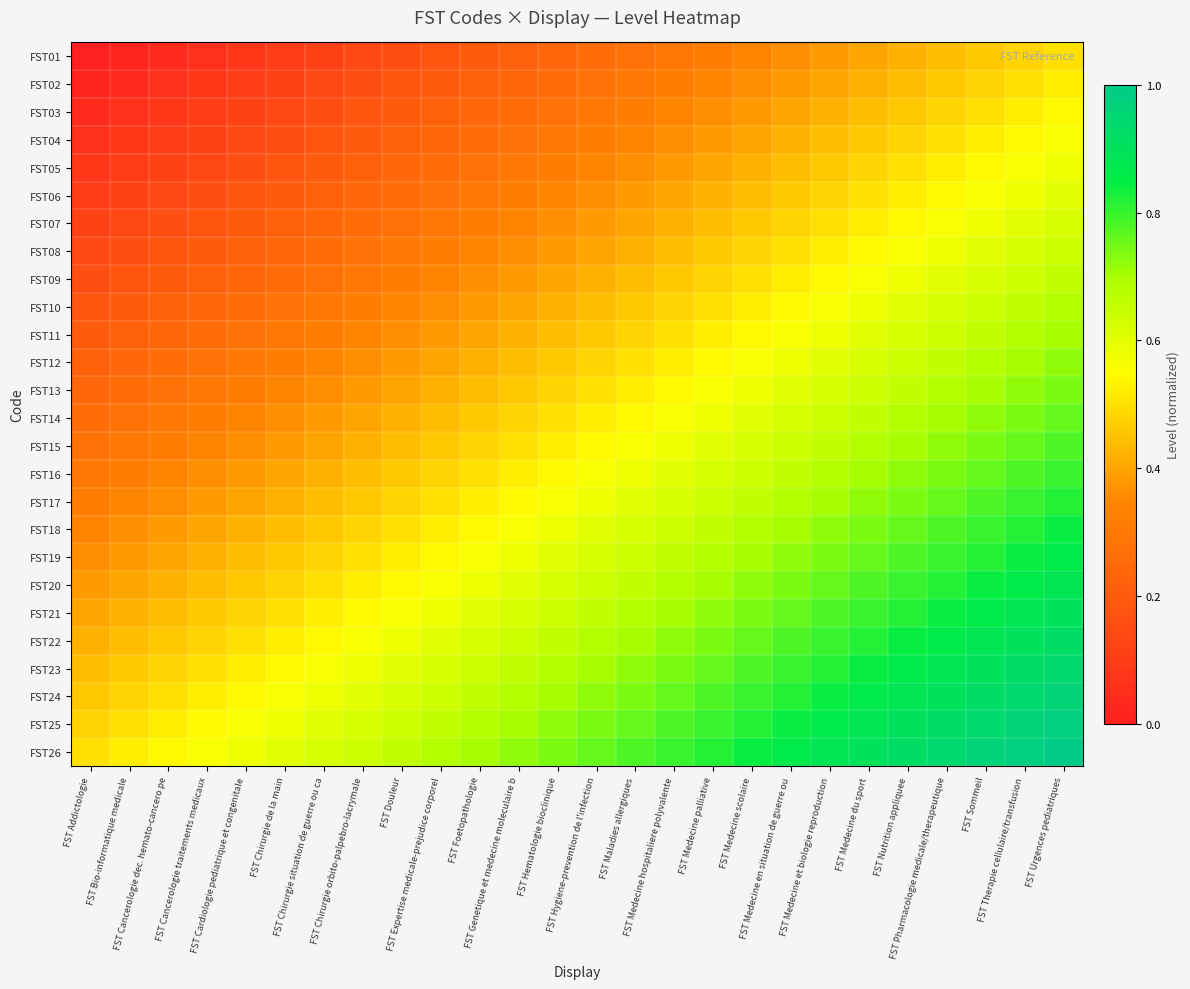

Reading left to right, extract all data points from this chart.

FST01: FST Addictologie=0.0	FST Bio-informatique medicale=0.0	FST Cancerologie dec. hemato-cancero pe=0.0	FST Cancerologie traitements medicaux=0.1	FST Cardiologie pediatrique et congenitale=0.1	FST Chirurgie de la main=0.1	FST Chirurgie situation de guerre ou ca=0.1	FST Chirurgie orbito-palpebro-lacrymale=0.1	FST Douleur=0.2	FST Expertise medicale-prejudice corporel=0.2	FST Foetopathologie=0.2	FST Genetique et medecine moleculaire b=0.2	FST Hematologie bioclinique=0.2	FST Hygiene-prevention de l'infection=0.3	FST Maladies allergiques=0.3	FST Medecine hospitaliere polyvalente=0.3	FST Medecine palliative=0.3	FST Medecine scolaire=0.3	FST Medecine en situation de guerre ou=0.4	FST Medecine et biologie reproduction=0.4	FST Medecine du sport=0.4	FST Nutrition appliquee=0.4	FST Pharmacologie medicale/therapeutique=0.4	FST Sommeil=0.5	FST Therapie cellulaire/transfusion=0.5	FST Urgences pediatriques=0.5
FST02: FST Addictologie=0.0	FST Bio-informatique medicale=0.0	FST Cancerologie dec. hemato-cancero pe=0.1	FST Cancerologie traitements medicaux=0.1	FST Cardiologie pediatrique et congenitale=0.1	FST Chirurgie de la main=0.1	FST Chirurgie situation de guerre ou ca=0.1	FST Chirurgie orbito-palpebro-lacrymale=0.2	FST Douleur=0.2	FST Expertise medicale-prejudice corporel=0.2	FST Foetopathologie=0.2	FST Genetique et medecine moleculaire b=0.2	FST Hematologie bioclinique=0.3	FST Hygiene-prevention de l'infection=0.3	FST Maladies allergiques=0.3	FST Medecine hospitaliere polyvalente=0.3	FST Medecine palliative=0.3	FST Medecine scolaire=0.4	FST Medecine en situation de guerre ou=0.4	FST Medecine et biologie reproduction=0.4	FST Medecine du sport=0.4	FST Nutrition appliquee=0.4	FST Pharmacologie medicale/therapeutique=0.5	FST Sommeil=0.5	FST Therapie cellulaire/transfusion=0.5	FST Urgences pediatriques=0.5
FST03: FST Addictologie=0.0	FST Bio-informatique medicale=0.1	FST Cancerologie dec. hemato-cancero pe=0.1	FST Cancerologie traitements medicaux=0.1	FST Cardiologie pediatrique et congenitale=0.1	FST Chirurgie de la main=0.1	FST Chirurgie situation de guerre ou ca=0.2	FST Chirurgie orbito-palpebro-lacrymale=0.2	FST Douleur=0.2	FST Expertise medicale-prejudice corporel=0.2	FST Foetopathologie=0.2	FST Genetique et medecine moleculaire b=0.3	FST Hematologie bioclinique=0.3	FST Hygiene-prevention de l'infection=0.3	FST Maladies allergiques=0.3	FST Medecine hospitaliere polyvalente=0.3	FST Medecine palliative=0.4	FST Medecine scolaire=0.4	FST Medecine en situation de guerre ou=0.4	FST Medecine et biologie reproduction=0.4	FST Medecine du sport=0.4	FST Nutrition appliquee=0.5	FST Pharmacologie medicale/therapeutique=0.5	FST Sommeil=0.5	FST Therapie cellulaire/transfusion=0.5	FST Urgences pediatriques=0.5
FST04: FST Addictologie=0.1	FST Bio-informatique medicale=0.1	FST Cancerologie dec. hemato-cancero pe=0.1	FST Cancerologie traitements medicaux=0.1	FST Cardiologie pediatrique et congenitale=0.1	FST Chirurgie de la main=0.2	FST Chirurgie situation de guerre ou ca=0.2	FST Chirurgie orbito-palpebro-lacrymale=0.2	FST Douleur=0.2	FST Expertise medicale-prejudice corporel=0.2	FST Foetopathologie=0.3	FST Genetique et medecine moleculaire b=0.3	FST Hematologie bioclinique=0.3	FST Hygiene-prevention de l'infection=0.3	FST Maladies allergiques=0.3	FST Medecine hospitaliere polyvalente=0.4	FST Medecine palliative=0.4	FST Medecine scolaire=0.4	FST Medecine en situation de guerre ou=0.4	FST Medecine et biologie reproduction=0.4	FST Medecine du sport=0.5	FST Nutrition appliquee=0.5	FST Pharmacologie medicale/therapeutique=0.5	FST Sommeil=0.5	FST Therapie cellulaire/transfusion=0.5	FST Urgences pediatriques=0.6
FST05: FST Addictologie=0.1	FST Bio-informatique medicale=0.1	FST Cancerologie dec. hemato-cancero pe=0.1	FST Cancerologie traitements medicaux=0.1	FST Cardiologie pediatrique et congenitale=0.2	FST Chirurgie de la main=0.2	FST Chirurgie situation de guerre ou ca=0.2	FST Chirurgie orbito-palpebro-lacrymale=0.2	FST Douleur=0.2	FST Expertise medicale-prejudice corporel=0.3	FST Foetopathologie=0.3	FST Genetique et medecine moleculaire b=0.3	FST Hematologie bioclinique=0.3	FST Hygiene-prevention de l'infection=0.3	FST Maladies allergiques=0.4	FST Medecine hospitaliere polyvalente=0.4	FST Medecine palliative=0.4	FST Medecine scolaire=0.4	FST Medecine en situation de guerre ou=0.4	FST Medecine et biologie reproduction=0.5	FST Medecine du sport=0.5	FST Nutrition appliquee=0.5	FST Pharmacologie medicale/therapeutique=0.5	FST Sommeil=0.5	FST Therapie cellulaire/transfusion=0.6	FST Urgences pediatriques=0.6
FST06: FST Addictologie=0.1	FST Bio-informatique medicale=0.1	FST Cancerologie dec. hemato-cancero pe=0.1	FST Cancerologie traitements medicaux=0.2	FST Cardiologie pediatrique et congenitale=0.2	FST Chirurgie de la main=0.2	FST Chirurgie situation de guerre ou ca=0.2	FST Chirurgie orbito-palpebro-lacrymale=0.2	FST Douleur=0.3	FST Expertise medicale-prejudice corporel=0.3	FST Foetopathologie=0.3	FST Genetique et medecine moleculaire b=0.3	FST Hematologie bioclinique=0.3	FST Hygiene-prevention de l'infection=0.4	FST Maladies allergiques=0.4	FST Medecine hospitaliere polyvalente=0.4	FST Medecine palliative=0.4	FST Medecine scolaire=0.4	FST Medecine en situation de guerre ou=0.5	FST Medecine et biologie reproduction=0.5	FST Medecine du sport=0.5	FST Nutrition appliquee=0.5	FST Pharmacologie medicale/therapeutique=0.5	FST Sommeil=0.6	FST Therapie cellulaire/transfusion=0.6	FST Urgences pediatriques=0.6
FST07: FST Addictologie=0.1	FST Bio-informatique medicale=0.1	FST Cancerologie dec. hemato-cancero pe=0.2	FST Cancerologie traitements medicaux=0.2	FST Cardiologie pediatrique et congenitale=0.2	FST Chirurgie de la main=0.2	FST Chirurgie situation de guerre ou ca=0.2	FST Chirurgie orbito-palpebro-lacrymale=0.3	FST Douleur=0.3	FST Expertise medicale-prejudice corporel=0.3	FST Foetopathologie=0.3	FST Genetique et medecine moleculaire b=0.3	FST Hematologie bioclinique=0.4	FST Hygiene-prevention de l'infection=0.4	FST Maladies allergiques=0.4	FST Medecine hospitaliere polyvalente=0.4	FST Medecine palliative=0.4	FST Medecine scolaire=0.5	FST Medecine en situation de guerre ou=0.5	FST Medecine et biologie reproduction=0.5	FST Medecine du sport=0.5	FST Nutrition appliquee=0.5	FST Pharmacologie medicale/therapeutique=0.6	FST Sommeil=0.6	FST Therapie cellulaire/transfusion=0.6	FST Urgences pediatriques=0.6
FST08: FST Addictologie=0.1	FST Bio-informatique medicale=0.2	FST Cancerologie dec. hemato-cancero pe=0.2	FST Cancerologie traitements medicaux=0.2	FST Cardiologie pediatrique et congenitale=0.2	FST Chirurgie de la main=0.2	FST Chirurgie situation de guerre ou ca=0.3	FST Chirurgie orbito-palpebro-lacrymale=0.3	FST Douleur=0.3	FST Expertise medicale-prejudice corporel=0.3	FST Foetopathologie=0.3	FST Genetique et medecine moleculaire b=0.4	FST Hematologie bioclinique=0.4	FST Hygiene-prevention de l'infection=0.4	FST Maladies allergiques=0.4	FST Medecine hospitaliere polyvalente=0.4	FST Medecine palliative=0.5	FST Medecine scolaire=0.5	FST Medecine en situation de guerre ou=0.5	FST Medecine et biologie reproduction=0.5	FST Medecine du sport=0.5	FST Nutrition appliquee=0.6	FST Pharmacologie medicale/therapeutique=0.6	FST Sommeil=0.6	FST Therapie cellulaire/transfusion=0.6	FST Urgences pediatriques=0.6
FST09: FST Addictologie=0.2	FST Bio-informatique medicale=0.2	FST Cancerologie dec. hemato-cancero pe=0.2	FST Cancerologie traitements medicaux=0.2	FST Cardiologie pediatrique et congenitale=0.2	FST Chirurgie de la main=0.3	FST Chirurgie situation de guerre ou ca=0.3	FST Chirurgie orbito-palpebro-lacrymale=0.3	FST Douleur=0.3	FST Expertise medicale-prejudice corporel=0.3	FST Foetopathologie=0.4	FST Genetique et medecine moleculaire b=0.4	FST Hematologie bioclinique=0.4	FST Hygiene-prevention de l'infection=0.4	FST Maladies allergiques=0.4	FST Medecine hospitaliere polyvalente=0.5	FST Medecine palliative=0.5	FST Medecine scolaire=0.5	FST Medecine en situation de guerre ou=0.5	FST Medecine et biologie reproduction=0.5	FST Medecine du sport=0.6	FST Nutrition appliquee=0.6	FST Pharmacologie medicale/therapeutique=0.6	FST Sommeil=0.6	FST Therapie cellulaire/transfusion=0.6	FST Urgences pediatriques=0.7
FST10: FST Addictologie=0.2	FST Bio-informatique medicale=0.2	FST Cancerologie dec. hemato-cancero pe=0.2	FST Cancerologie traitements medicaux=0.2	FST Cardiologie pediatrique et congenitale=0.3	FST Chirurgie de la main=0.3	FST Chirurgie situation de guerre ou ca=0.3	FST Chirurgie orbito-palpebro-lacrymale=0.3	FST Douleur=0.3	FST Expertise medicale-prejudice corporel=0.4	FST Foetopathologie=0.4	FST Genetique et medecine moleculaire b=0.4	FST Hematologie bioclinique=0.4	FST Hygiene-prevention de l'infection=0.4	FST Maladies allergiques=0.5	FST Medecine hospitaliere polyvalente=0.5	FST Medecine palliative=0.5	FST Medecine scolaire=0.5	FST Medecine en situation de guerre ou=0.5	FST Medecine et biologie reproduction=0.6	FST Medecine du sport=0.6	FST Nutrition appliquee=0.6	FST Pharmacologie medicale/therapeutique=0.6	FST Sommeil=0.6	FST Therapie cellulaire/transfusion=0.7	FST Urgences pediatriques=0.7
FST11: FST Addictologie=0.2	FST Bio-informatique medicale=0.2	FST Cancerologie dec. hemato-cancero pe=0.2	FST Cancerologie traitements medicaux=0.3	FST Cardiologie pediatrique et congenitale=0.3	FST Chirurgie de la main=0.3	FST Chirurgie situation de guerre ou ca=0.3	FST Chirurgie orbito-palpebro-lacrymale=0.3	FST Douleur=0.4	FST Expertise medicale-prejudice corporel=0.4	FST Foetopathologie=0.4	FST Genetique et medecine moleculaire b=0.4	FST Hematologie bioclinique=0.4	FST Hygiene-prevention de l'infection=0.5	FST Maladies allergiques=0.5	FST Medecine hospitaliere polyvalente=0.5	FST Medecine palliative=0.5	FST Medecine scolaire=0.5	FST Medecine en situation de guerre ou=0.6	FST Medecine et biologie reproduction=0.6	FST Medecine du sport=0.6	FST Nutrition appliquee=0.6	FST Pharmacologie medicale/therapeutique=0.6	FST Sommeil=0.7	FST Therapie cellulaire/transfusion=0.7	FST Urgences pediatriques=0.7
FST12: FST Addictologie=0.2	FST Bio-informatique medicale=0.2	FST Cancerologie dec. hemato-cancero pe=0.3	FST Cancerologie traitements medicaux=0.3	FST Cardiologie pediatrique et congenitale=0.3	FST Chirurgie de la main=0.3	FST Chirurgie situation de guerre ou ca=0.3	FST Chirurgie orbito-palpebro-lacrymale=0.4	FST Douleur=0.4	FST Expertise medicale-prejudice corporel=0.4	FST Foetopathologie=0.4	FST Genetique et medecine moleculaire b=0.4	FST Hematologie bioclinique=0.5	FST Hygiene-prevention de l'infection=0.5	FST Maladies allergiques=0.5	FST Medecine hospitaliere polyvalente=0.5	FST Medecine palliative=0.5	FST Medecine scolaire=0.6	FST Medecine en situation de guerre ou=0.6	FST Medecine et biologie reproduction=0.6	FST Medecine du sport=0.6	FST Nutrition appliquee=0.6	FST Pharmacologie medicale/therapeutique=0.7	FST Sommeil=0.7	FST Therapie cellulaire/transfusion=0.7	FST Urgences pediatriques=0.7
FST13: FST Addictologie=0.2	FST Bio-informatique medicale=0.3	FST Cancerologie dec. hemato-cancero pe=0.3	FST Cancerologie traitements medicaux=0.3	FST Cardiologie pediatrique et congenitale=0.3	FST Chirurgie de la main=0.3	FST Chirurgie situation de guerre ou ca=0.4	FST Chirurgie orbito-palpebro-lacrymale=0.4	FST Douleur=0.4	FST Expertise medicale-prejudice corporel=0.4	FST Foetopathologie=0.4	FST Genetique et medecine moleculaire b=0.5	FST Hematologie bioclinique=0.5	FST Hygiene-prevention de l'infection=0.5	FST Maladies allergiques=0.5	FST Medecine hospitaliere polyvalente=0.5	FST Medecine palliative=0.6	FST Medecine scolaire=0.6	FST Medecine en situation de guerre ou=0.6	FST Medecine et biologie reproduction=0.6	FST Medecine du sport=0.6	FST Nutrition appliquee=0.7	FST Pharmacologie medicale/therapeutique=0.7	FST Sommeil=0.7	FST Therapie cellulaire/transfusion=0.7	FST Urgences pediatriques=0.7
FST14: FST Addictologie=0.3	FST Bio-informatique medicale=0.3	FST Cancerologie dec. hemato-cancero pe=0.3	FST Cancerologie traitements medicaux=0.3	FST Cardiologie pediatrique et congenitale=0.3	FST Chirurgie de la main=0.4	FST Chirurgie situation de guerre ou ca=0.4	FST Chirurgie orbito-palpebro-lacrymale=0.4	FST Douleur=0.4	FST Expertise medicale-prejudice corporel=0.4	FST Foetopathologie=0.5	FST Genetique et medecine moleculaire b=0.5	FST Hematologie bioclinique=0.5	FST Hygiene-prevention de l'infection=0.5	FST Maladies allergiques=0.5	FST Medecine hospitaliere polyvalente=0.6	FST Medecine palliative=0.6	FST Medecine scolaire=0.6	FST Medecine en situation de guerre ou=0.6	FST Medecine et biologie reproduction=0.6	FST Medecine du sport=0.7	FST Nutrition appliquee=0.7	FST Pharmacologie medicale/therapeutique=0.7	FST Sommeil=0.7	FST Therapie cellulaire/transfusion=0.7	FST Urgences pediatriques=0.8
FST15: FST Addictologie=0.3	FST Bio-informatique medicale=0.3	FST Cancerologie dec. hemato-cancero pe=0.3	FST Cancerologie traitements medicaux=0.3	FST Cardiologie pediatrique et congenitale=0.4	FST Chirurgie de la main=0.4	FST Chirurgie situation de guerre ou ca=0.4	FST Chirurgie orbito-palpebro-lacrymale=0.4	FST Douleur=0.4	FST Expertise medicale-prejudice corporel=0.5	FST Foetopathologie=0.5	FST Genetique et medecine moleculaire b=0.5	FST Hematologie bioclinique=0.5	FST Hygiene-prevention de l'infection=0.5	FST Maladies allergiques=0.6	FST Medecine hospitaliere polyvalente=0.6	FST Medecine palliative=0.6	FST Medecine scolaire=0.6	FST Medecine en situation de guerre ou=0.6	FST Medecine et biologie reproduction=0.7	FST Medecine du sport=0.7	FST Nutrition appliquee=0.7	FST Pharmacologie medicale/therapeutique=0.7	FST Sommeil=0.7	FST Therapie cellulaire/transfusion=0.8	FST Urgences pediatriques=0.8
FST16: FST Addictologie=0.3	FST Bio-informatique medicale=0.3	FST Cancerologie dec. hemato-cancero pe=0.3	FST Cancerologie traitements medicaux=0.4	FST Cardiologie pediatrique et congenitale=0.4	FST Chirurgie de la main=0.4	FST Chirurgie situation de guerre ou ca=0.4	FST Chirurgie orbito-palpebro-lacrymale=0.4	FST Douleur=0.5	FST Expertise medicale-prejudice corporel=0.5	FST Foetopathologie=0.5	FST Genetique et medecine moleculaire b=0.5	FST Hematologie bioclinique=0.5	FST Hygiene-prevention de l'infection=0.6	FST Maladies allergiques=0.6	FST Medecine hospitaliere polyvalente=0.6	FST Medecine palliative=0.6	FST Medecine scolaire=0.6	FST Medecine en situation de guerre ou=0.7	FST Medecine et biologie reproduction=0.7	FST Medecine du sport=0.7	FST Nutrition appliquee=0.7	FST Pharmacologie medicale/therapeutique=0.7	FST Sommeil=0.8	FST Therapie cellulaire/transfusion=0.8	FST Urgences pediatriques=0.8
FST17: FST Addictologie=0.3	FST Bio-informatique medicale=0.3	FST Cancerologie dec. hemato-cancero pe=0.4	FST Cancerologie traitements medicaux=0.4	FST Cardiologie pediatrique et congenitale=0.4	FST Chirurgie de la main=0.4	FST Chirurgie situation de guerre ou ca=0.4	FST Chirurgie orbito-palpebro-lacrymale=0.5	FST Douleur=0.5	FST Expertise medicale-prejudice corporel=0.5	FST Foetopathologie=0.5	FST Genetique et medecine moleculaire b=0.5	FST Hematologie bioclinique=0.6	FST Hygiene-prevention de l'infection=0.6	FST Maladies allergiques=0.6	FST Medecine hospitaliere polyvalente=0.6	FST Medecine palliative=0.6	FST Medecine scolaire=0.7	FST Medecine en situation de guerre ou=0.7	FST Medecine et biologie reproduction=0.7	FST Medecine du sport=0.7	FST Nutrition appliquee=0.7	FST Pharmacologie medicale/therapeutique=0.8	FST Sommeil=0.8	FST Therapie cellulaire/transfusion=0.8	FST Urgences pediatriques=0.8
FST18: FST Addictologie=0.3	FST Bio-informatique medicale=0.4	FST Cancerologie dec. hemato-cancero pe=0.4	FST Cancerologie traitements medicaux=0.4	FST Cardiologie pediatrique et congenitale=0.4	FST Chirurgie de la main=0.4	FST Chirurgie situation de guerre ou ca=0.5	FST Chirurgie orbito-palpebro-lacrymale=0.5	FST Douleur=0.5	FST Expertise medicale-prejudice corporel=0.5	FST Foetopathologie=0.5	FST Genetique et medecine moleculaire b=0.6	FST Hematologie bioclinique=0.6	FST Hygiene-prevention de l'infection=0.6	FST Maladies allergiques=0.6	FST Medecine hospitaliere polyvalente=0.6	FST Medecine palliative=0.7	FST Medecine scolaire=0.7	FST Medecine en situation de guerre ou=0.7	FST Medecine et biologie reproduction=0.7	FST Medecine du sport=0.7	FST Nutrition appliquee=0.8	FST Pharmacologie medicale/therapeutique=0.8	FST Sommeil=0.8	FST Therapie cellulaire/transfusion=0.8	FST Urgences pediatriques=0.8
FST19: FST Addictologie=0.4	FST Bio-informatique medicale=0.4	FST Cancerologie dec. hemato-cancero pe=0.4	FST Cancerologie traitements medicaux=0.4	FST Cardiologie pediatrique et congenitale=0.4	FST Chirurgie de la main=0.5	FST Chirurgie situation de guerre ou ca=0.5	FST Chirurgie orbito-palpebro-lacrymale=0.5	FST Douleur=0.5	FST Expertise medicale-prejudice corporel=0.5	FST Foetopathologie=0.6	FST Genetique et medecine moleculaire b=0.6	FST Hematologie bioclinique=0.6	FST Hygiene-prevention de l'infection=0.6	FST Maladies allergiques=0.6	FST Medecine hospitaliere polyvalente=0.7	FST Medecine palliative=0.7	FST Medecine scolaire=0.7	FST Medecine en situation de guerre ou=0.7	FST Medecine et biologie reproduction=0.7	FST Medecine du sport=0.8	FST Nutrition appliquee=0.8	FST Pharmacologie medicale/therapeutique=0.8	FST Sommeil=0.8	FST Therapie cellulaire/transfusion=0.8	FST Urgences pediatriques=0.9
FST20: FST Addictologie=0.4	FST Bio-informatique medicale=0.4	FST Cancerologie dec. hemato-cancero pe=0.4	FST Cancerologie traitements medicaux=0.4	FST Cardiologie pediatrique et congenitale=0.5	FST Chirurgie de la main=0.5	FST Chirurgie situation de guerre ou ca=0.5	FST Chirurgie orbito-palpebro-lacrymale=0.5	FST Douleur=0.5	FST Expertise medicale-prejudice corporel=0.6	FST Foetopathologie=0.6	FST Genetique et medecine moleculaire b=0.6	FST Hematologie bioclinique=0.6	FST Hygiene-prevention de l'infection=0.6	FST Maladies allergiques=0.7	FST Medecine hospitaliere polyvalente=0.7	FST Medecine palliative=0.7	FST Medecine scolaire=0.7	FST Medecine en situation de guerre ou=0.7	FST Medecine et biologie reproduction=0.8	FST Medecine du sport=0.8	FST Nutrition appliquee=0.8	FST Pharmacologie medicale/therapeutique=0.8	FST Sommeil=0.8	FST Therapie cellulaire/transfusion=0.9	FST Urgences pediatriques=0.9
FST21: FST Addictologie=0.4	FST Bio-informatique medicale=0.4	FST Cancerologie dec. hemato-cancero pe=0.4	FST Cancerologie traitements medicaux=0.5	FST Cardiologie pediatrique et congenitale=0.5	FST Chirurgie de la main=0.5	FST Chirurgie situation de guerre ou ca=0.5	FST Chirurgie orbito-palpebro-lacrymale=0.5	FST Douleur=0.6	FST Expertise medicale-prejudice corporel=0.6	FST Foetopathologie=0.6	FST Genetique et medecine moleculaire b=0.6	FST Hematologie bioclinique=0.6	FST Hygiene-prevention de l'infection=0.7	FST Maladies allergiques=0.7	FST Medecine hospitaliere polyvalente=0.7	FST Medecine palliative=0.7	FST Medecine scolaire=0.7	FST Medecine en situation de guerre ou=0.8	FST Medecine et biologie reproduction=0.8	FST Medecine du sport=0.8	FST Nutrition appliquee=0.8	FST Pharmacologie medicale/therapeutique=0.8	FST Sommeil=0.9	FST Therapie cellulaire/transfusion=0.9	FST Urgences pediatriques=0.9
FST22: FST Addictologie=0.4	FST Bio-informatique medicale=0.4	FST Cancerologie dec. hemato-cancero pe=0.5	FST Cancerologie traitements medicaux=0.5	FST Cardiologie pediatrique et congenitale=0.5	FST Chirurgie de la main=0.5	FST Chirurgie situation de guerre ou ca=0.5	FST Chirurgie orbito-palpebro-lacrymale=0.6	FST Douleur=0.6	FST Expertise medicale-prejudice corporel=0.6	FST Foetopathologie=0.6	FST Genetique et medecine moleculaire b=0.6	FST Hematologie bioclinique=0.7	FST Hygiene-prevention de l'infection=0.7	FST Maladies allergiques=0.7	FST Medecine hospitaliere polyvalente=0.7	FST Medecine palliative=0.7	FST Medecine scolaire=0.8	FST Medecine en situation de guerre ou=0.8	FST Medecine et biologie reproduction=0.8	FST Medecine du sport=0.8	FST Nutrition appliquee=0.8	FST Pharmacologie medicale/therapeutique=0.9	FST Sommeil=0.9	FST Therapie cellulaire/transfusion=0.9	FST Urgences pediatriques=0.9
FST23: FST Addictologie=0.4	FST Bio-informatique medicale=0.5	FST Cancerologie dec. hemato-cancero pe=0.5	FST Cancerologie traitements medicaux=0.5	FST Cardiologie pediatrique et congenitale=0.5	FST Chirurgie de la main=0.5	FST Chirurgie situation de guerre ou ca=0.6	FST Chirurgie orbito-palpebro-lacrymale=0.6	FST Douleur=0.6	FST Expertise medicale-prejudice corporel=0.6	FST Foetopathologie=0.6	FST Genetique et medecine moleculaire b=0.7	FST Hematologie bioclinique=0.7	FST Hygiene-prevention de l'infection=0.7	FST Maladies allergiques=0.7	FST Medecine hospitaliere polyvalente=0.7	FST Medecine palliative=0.8	FST Medecine scolaire=0.8	FST Medecine en situation de guerre ou=0.8	FST Medecine et biologie reproduction=0.8	FST Medecine du sport=0.8	FST Nutrition appliquee=0.9	FST Pharmacologie medicale/therapeutique=0.9	FST Sommeil=0.9	FST Therapie cellulaire/transfusion=0.9	FST Urgences pediatriques=0.9
FST24: FST Addictologie=0.5	FST Bio-informatique medicale=0.5	FST Cancerologie dec. hemato-cancero pe=0.5	FST Cancerologie traitements medicaux=0.5	FST Cardiologie pediatrique et congenitale=0.5	FST Chirurgie de la main=0.6	FST Chirurgie situation de guerre ou ca=0.6	FST Chirurgie orbito-palpebro-lacrymale=0.6	FST Douleur=0.6	FST Expertise medicale-prejudice corporel=0.6	FST Foetopathologie=0.7	FST Genetique et medecine moleculaire b=0.7	FST Hematologie bioclinique=0.7	FST Hygiene-prevention de l'infection=0.7	FST Maladies allergiques=0.7	FST Medecine hospitaliere polyvalente=0.8	FST Medecine palliative=0.8	FST Medecine scolaire=0.8	FST Medecine en situation de guerre ou=0.8	FST Medecine et biologie reproduction=0.8	FST Medecine du sport=0.9	FST Nutrition appliquee=0.9	FST Pharmacologie medicale/therapeutique=0.9	FST Sommeil=0.9	FST Therapie cellulaire/transfusion=0.9	FST Urgences pediatriques=1.0
FST25: FST Addictologie=0.5	FST Bio-informatique medicale=0.5	FST Cancerologie dec. hemato-cancero pe=0.5	FST Cancerologie traitements medicaux=0.5	FST Cardiologie pediatrique et congenitale=0.6	FST Chirurgie de la main=0.6	FST Chirurgie situation de guerre ou ca=0.6	FST Chirurgie orbito-palpebro-lacrymale=0.6	FST Douleur=0.6	FST Expertise medicale-prejudice corporel=0.7	FST Foetopathologie=0.7	FST Genetique et medecine moleculaire b=0.7	FST Hematologie bioclinique=0.7	FST Hygiene-prevention de l'infection=0.7	FST Maladies allergiques=0.8	FST Medecine hospitaliere polyvalente=0.8	FST Medecine palliative=0.8	FST Medecine scolaire=0.8	FST Medecine en situation de guerre ou=0.8	FST Medecine et biologie reproduction=0.9	FST Medecine du sport=0.9	FST Nutrition appliquee=0.9	FST Pharmacologie medicale/therapeutique=0.9	FST Sommeil=0.9	FST Therapie cellulaire/transfusion=1.0	FST Urgences pediatriques=1.0
FST26: FST Addictologie=0.5	FST Bio-informatique medicale=0.5	FST Cancerologie dec. hemato-cancero pe=0.5	FST Cancerologie traitements medicaux=0.6	FST Cardiologie pediatrique et congenitale=0.6	FST Chirurgie de la main=0.6	FST Chirurgie situation de guerre ou ca=0.6	FST Chirurgie orbito-palpebro-lacrymale=0.6	FST Douleur=0.7	FST Expertise medicale-prejudice corporel=0.7	FST Foetopathologie=0.7	FST Genetique et medecine moleculaire b=0.7	FST Hematologie bioclinique=0.7	FST Hygiene-prevention de l'infection=0.8	FST Maladies allergiques=0.8	FST Medecine hospitaliere polyvalente=0.8	FST Medecine palliative=0.8	FST Medecine scolaire=0.8	FST Medecine en situation de guerre ou=0.9	FST Medecine et biologie reproduction=0.9	FST Medecine du sport=0.9	FST Nutrition appliquee=0.9	FST Pharmacologie medicale/therapeutique=0.9	FST Sommeil=1.0	FST Therapie cellulaire/transfusion=1.0	FST Urgences pediatriques=1.0